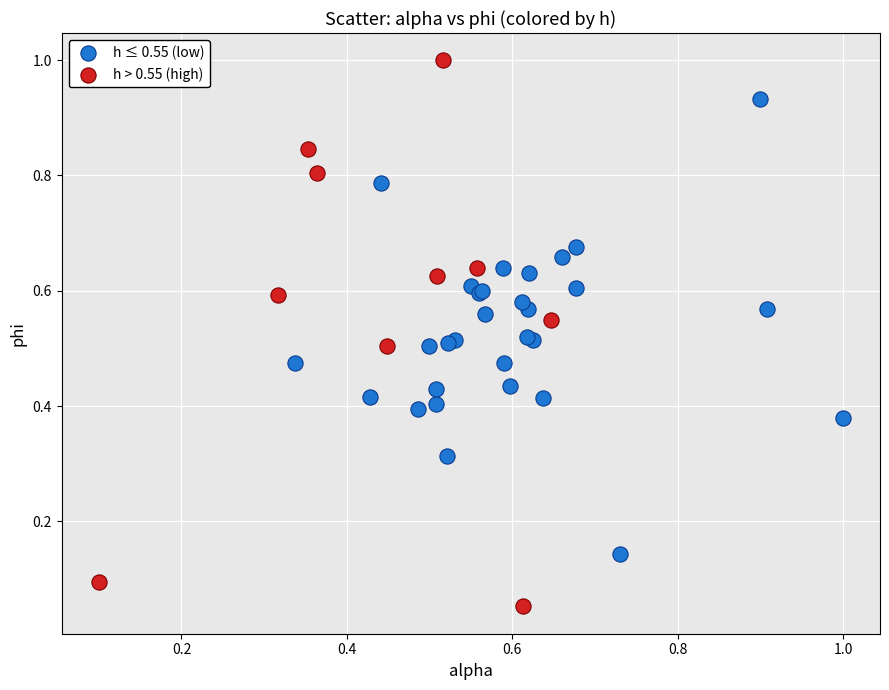

Which series reaches the minimum Y coordinate?

h > 0.55 (high)